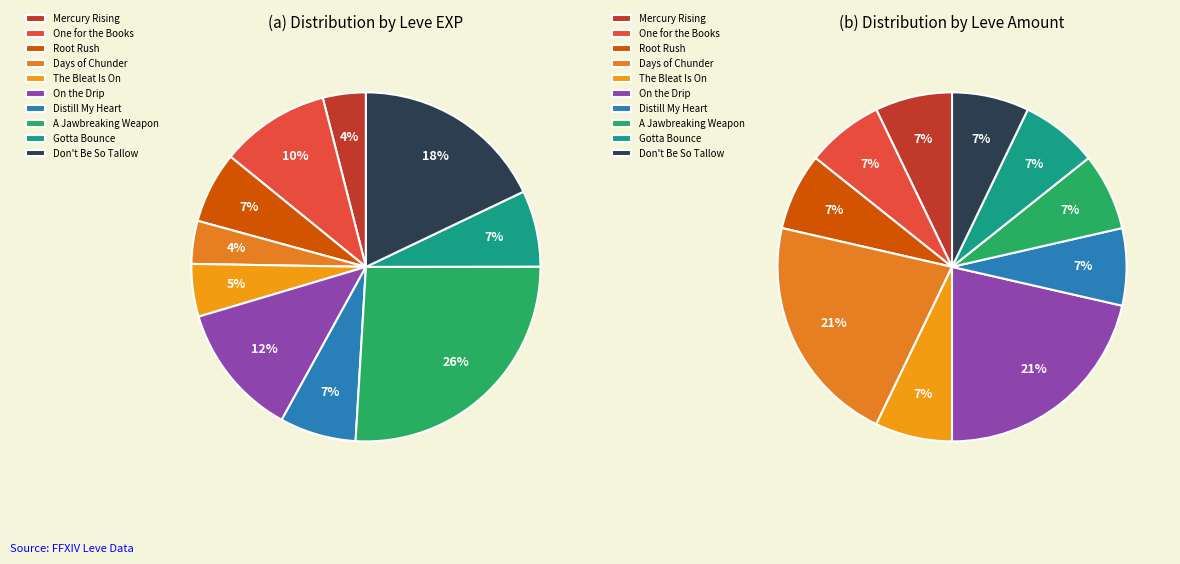

How many slices are in this pie chart?

10